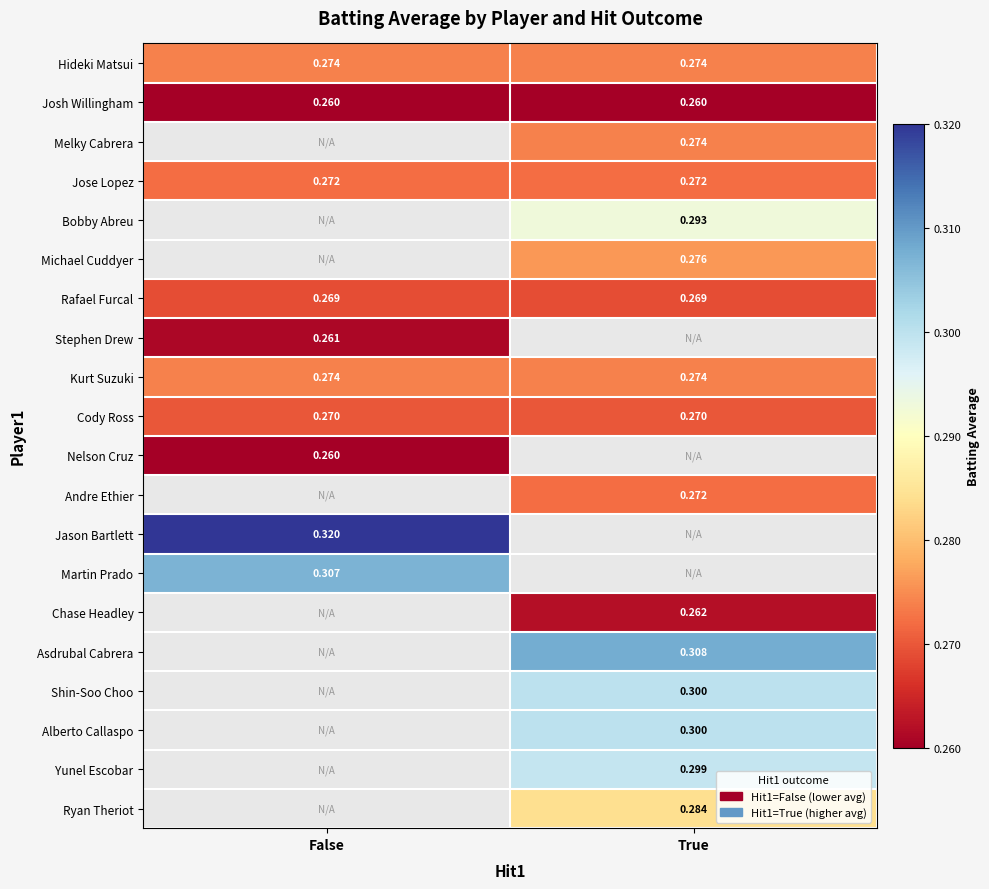

Rank the series by their maximum value, from highest to lowest.

Jason Bartlett, Asdrubal Cabrera, Martin Prado, Shin-Soo Choo, Alberto Callaspo, Yunel Escobar, Bobby Abreu, Ryan Theriot, Michael Cuddyer, Hideki Matsui, Melky Cabrera, Kurt Suzuki, Jose Lopez, Andre Ethier, Cody Ross, Rafael Furcal, Chase Headley, Stephen Drew, Josh Willingham, Nelson Cruz